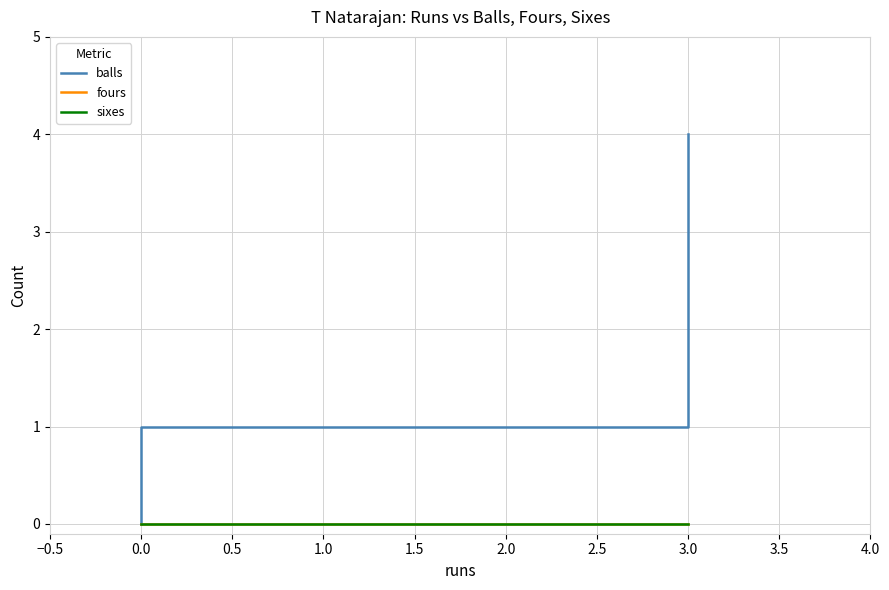

List the series in order of their peak value, lowest first.

fours, sixes, balls